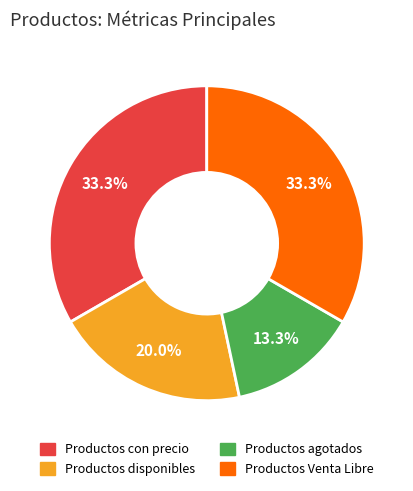

What is the smallest slice in the pie chart?

Productos agotados